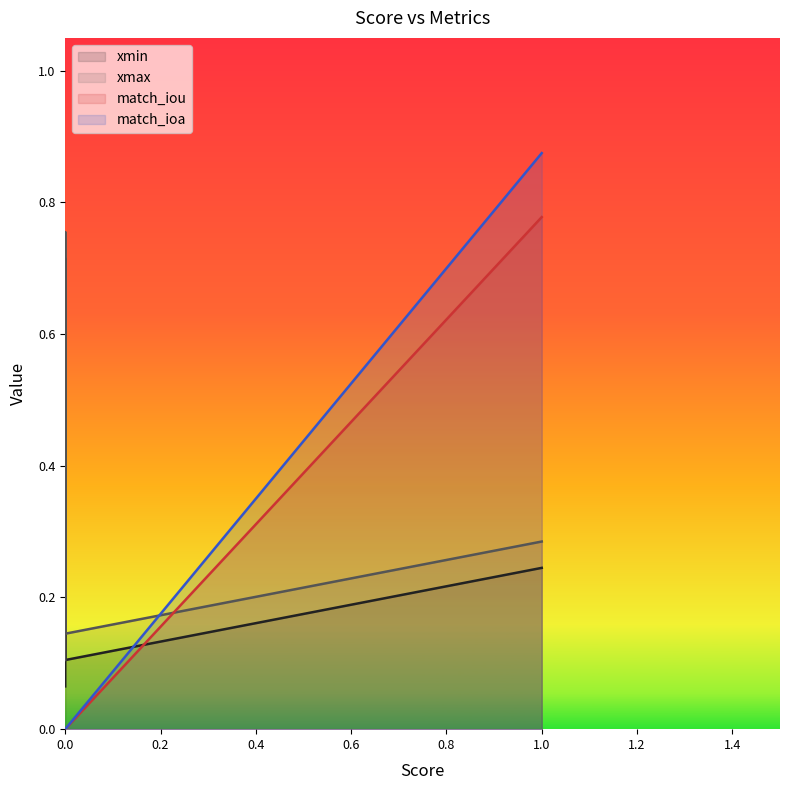

Is it true that xmax equals 1.3 at 1.1564323950835642e-25?

False